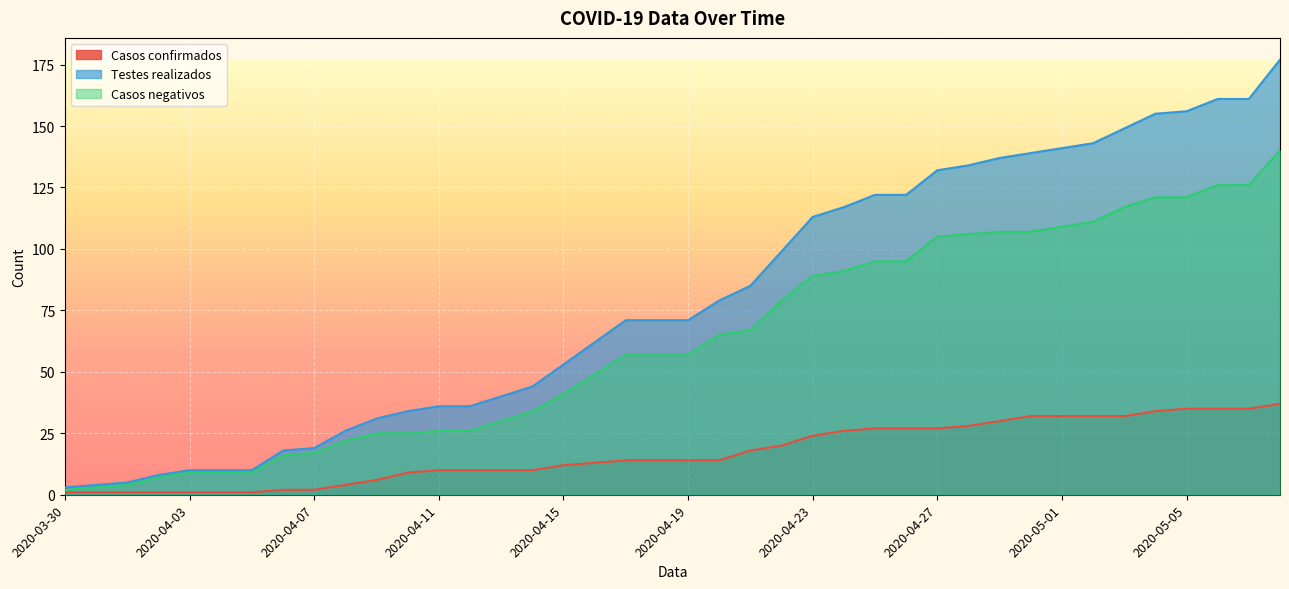

True or false: Casos negativos and Casos confirmados cross at least once.

False